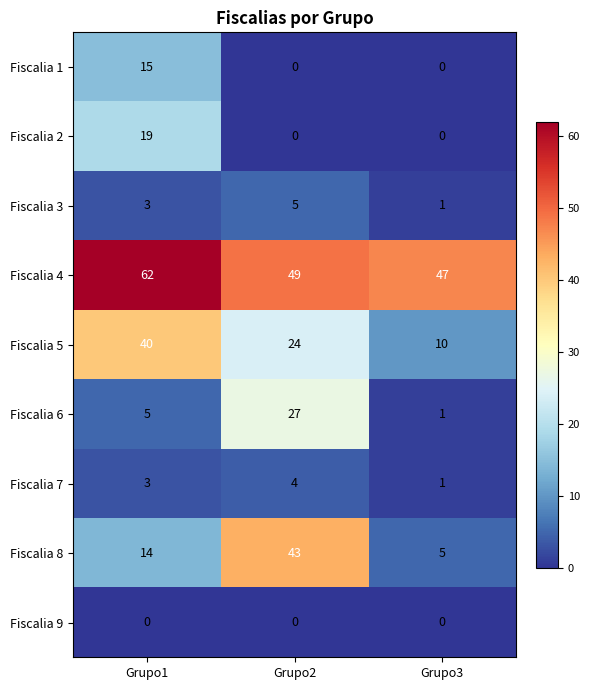

List the labels in order of Fiscalia 6 value, smallest first.

Grupo3, Grupo1, Grupo2